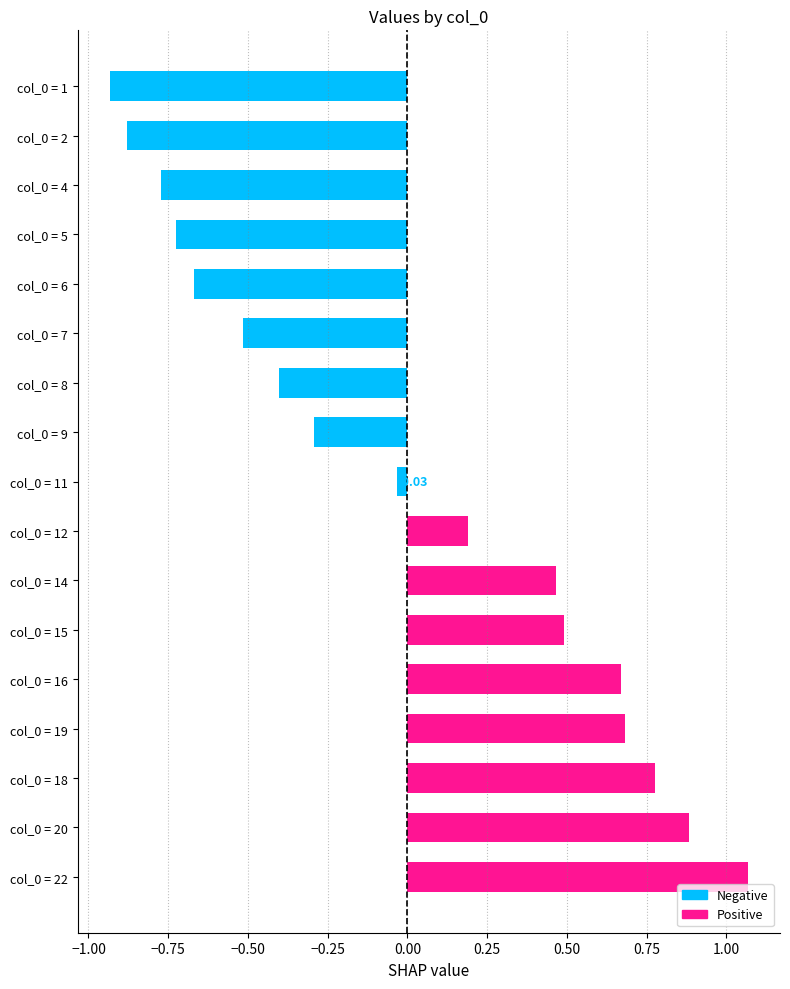

What is the difference between the maximum and minimum values?

2.0